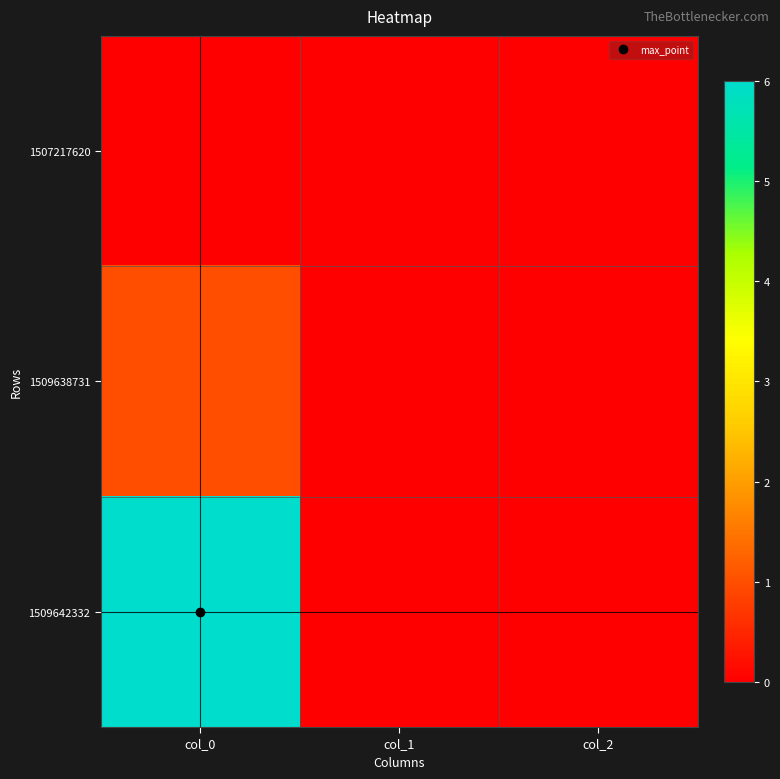

At which category is the sum across all series the highest?

col_0